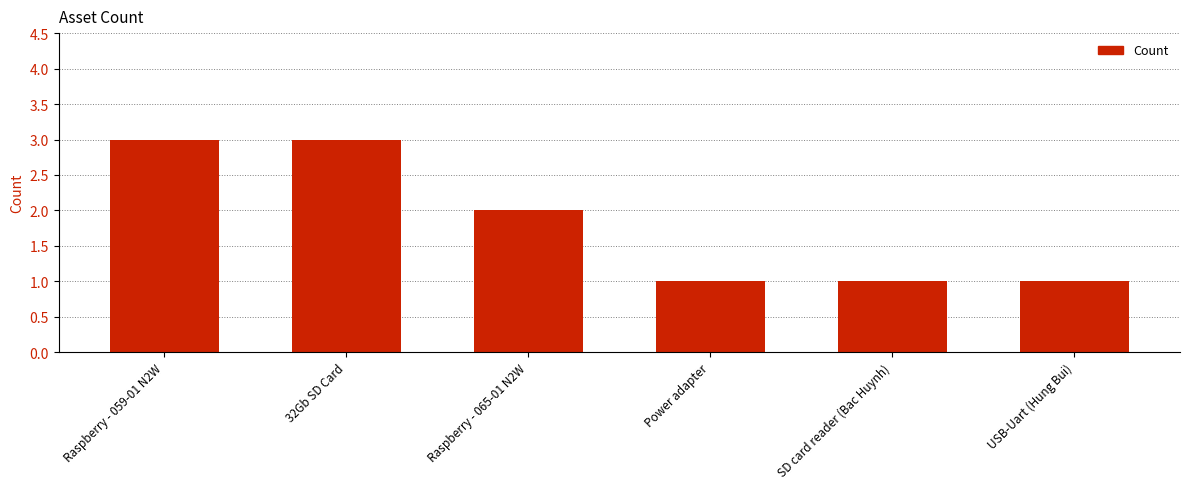

Reading left to right, what are all the values shown in this chart?

3	3	2	1	1	1